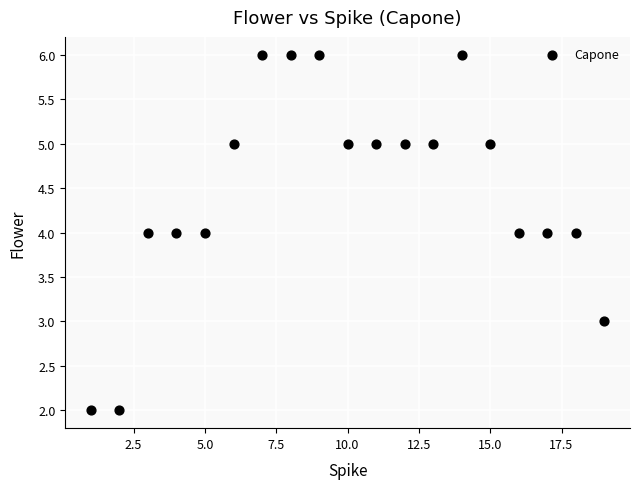

What is the range of X values (max minus min)?

18